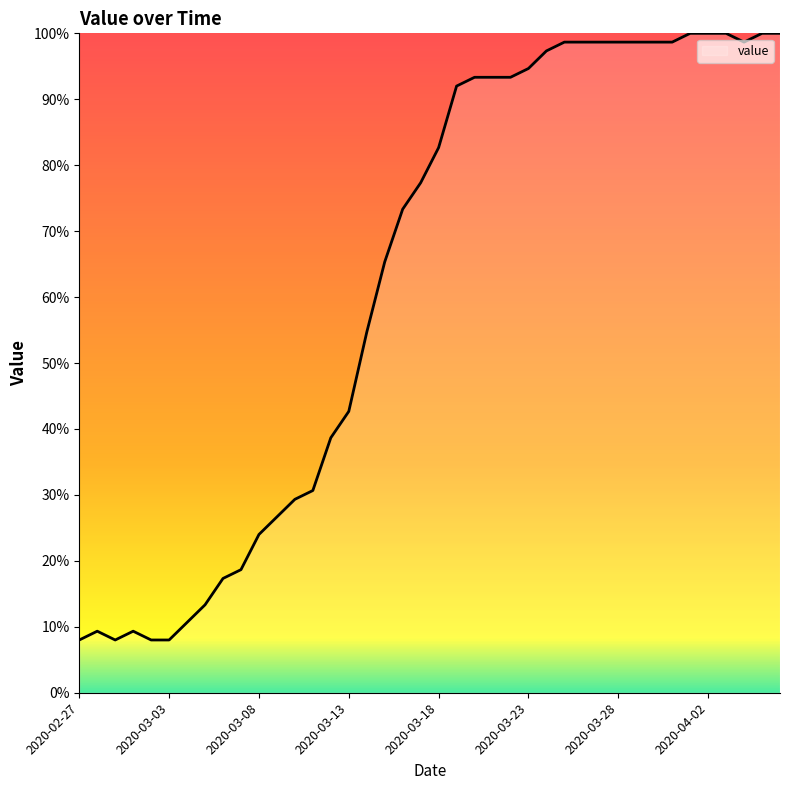

What is the minimum value shown in the chart?

8.0